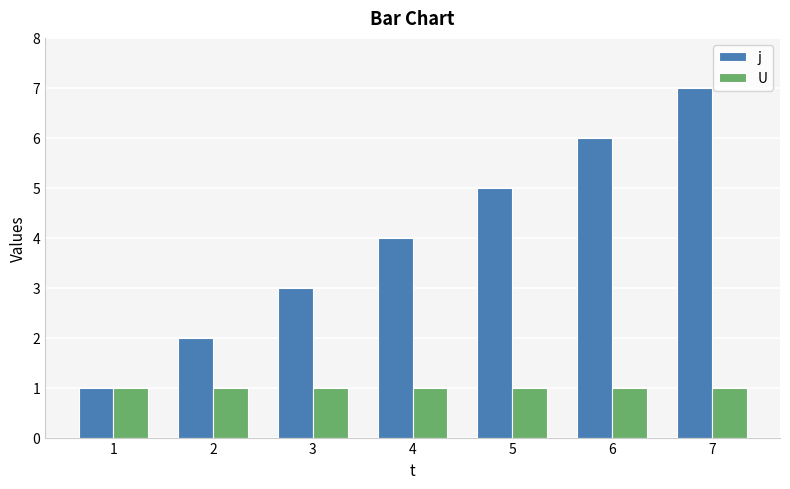

Are the bars grouped side by side (vs. stacked)?

Yes